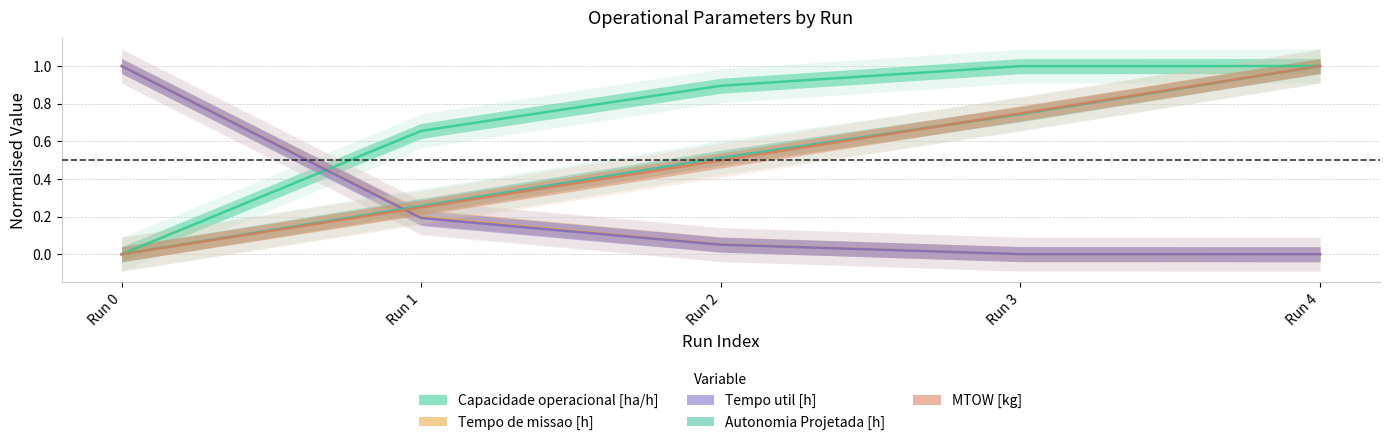

Between which two adjacent categories do Autonomia Projetada [h] and Tempo de missao [h] first intersect?

Run 0 and Run 1